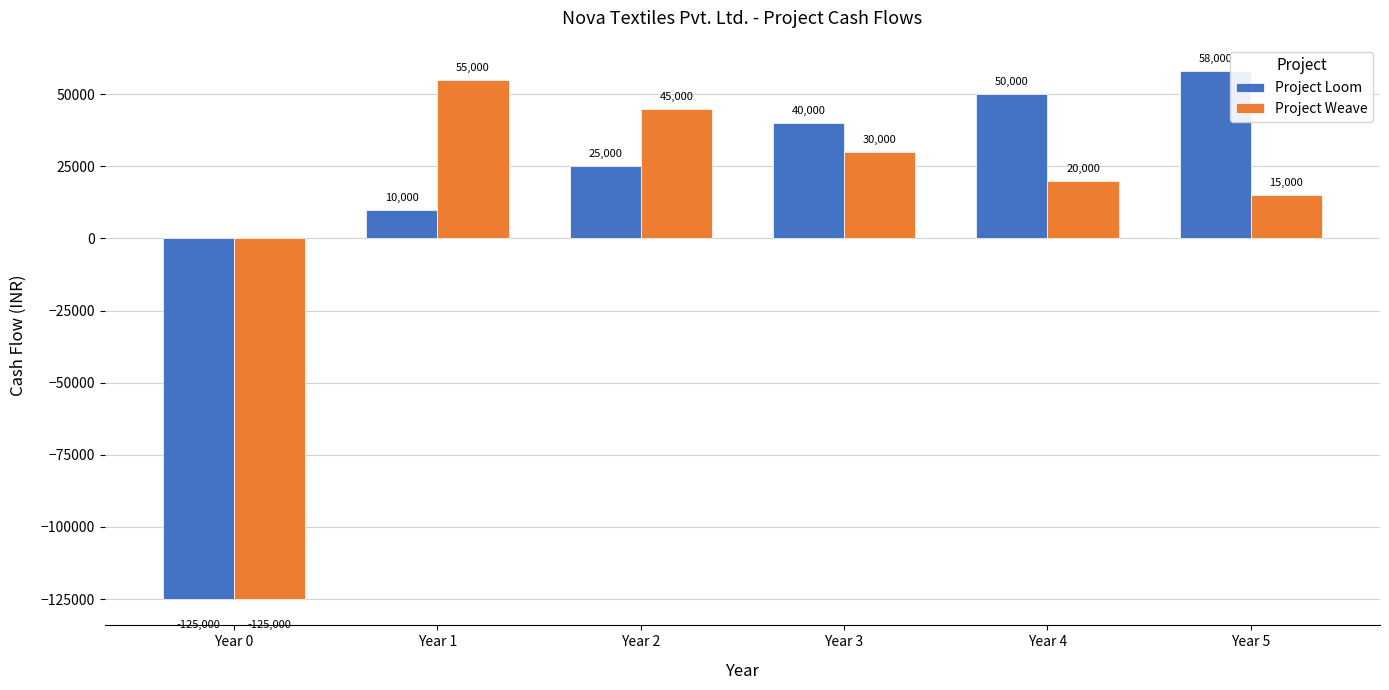

Which series changed the most between Year 0 and Year 3?

Project Loom